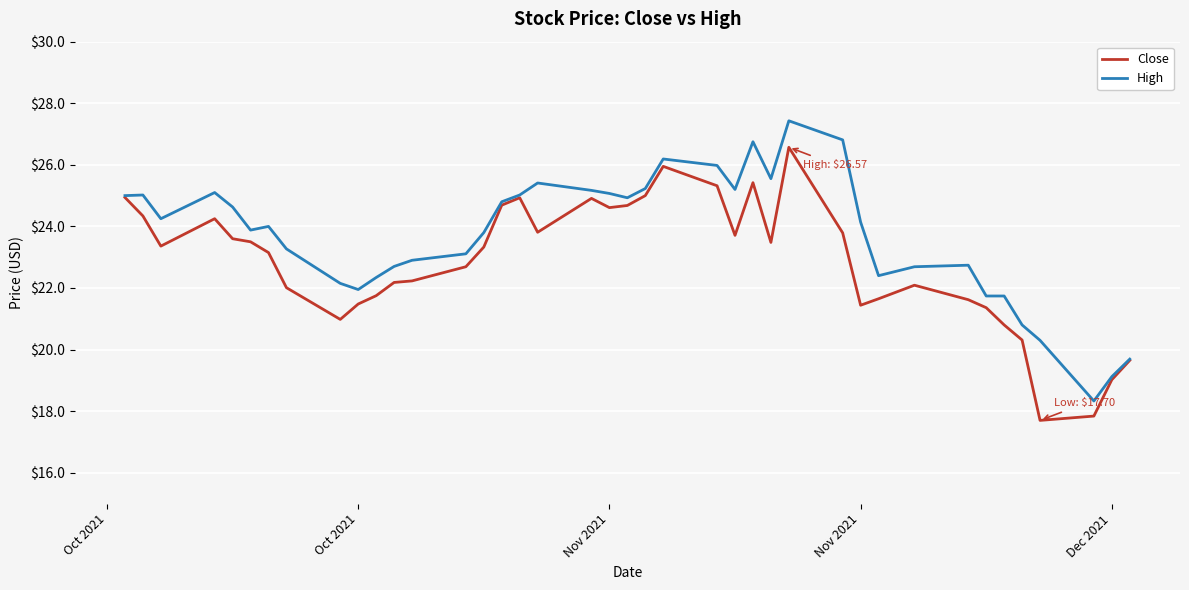

List the series in order of their overall mean, lowest first.

Close, High